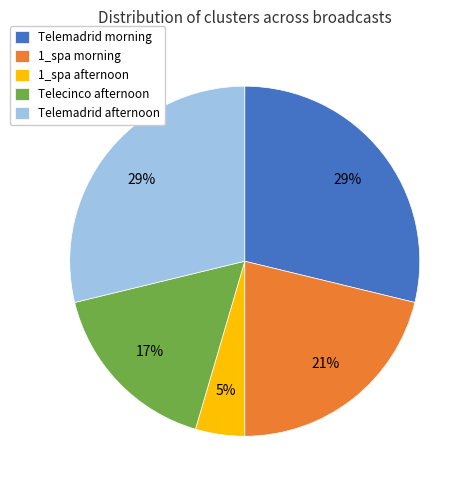

Do Telemadrid afternoon and Telemadrid morning together represent more than half of the pie?

Yes